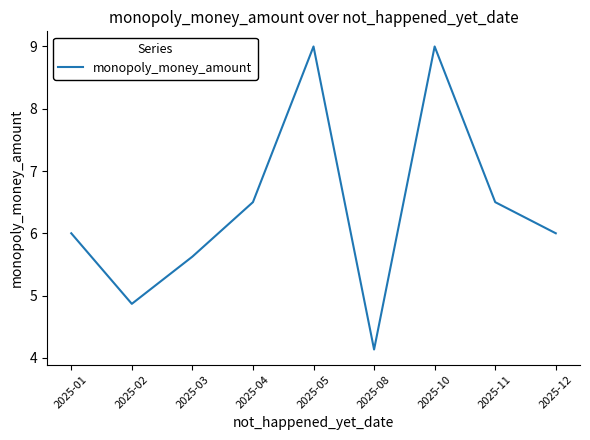

Reading left to right, transcribe all the data shown in this chart.

6.0	4.9	5.6	6.5	9.0	4.1	9.0	6.5	6.0